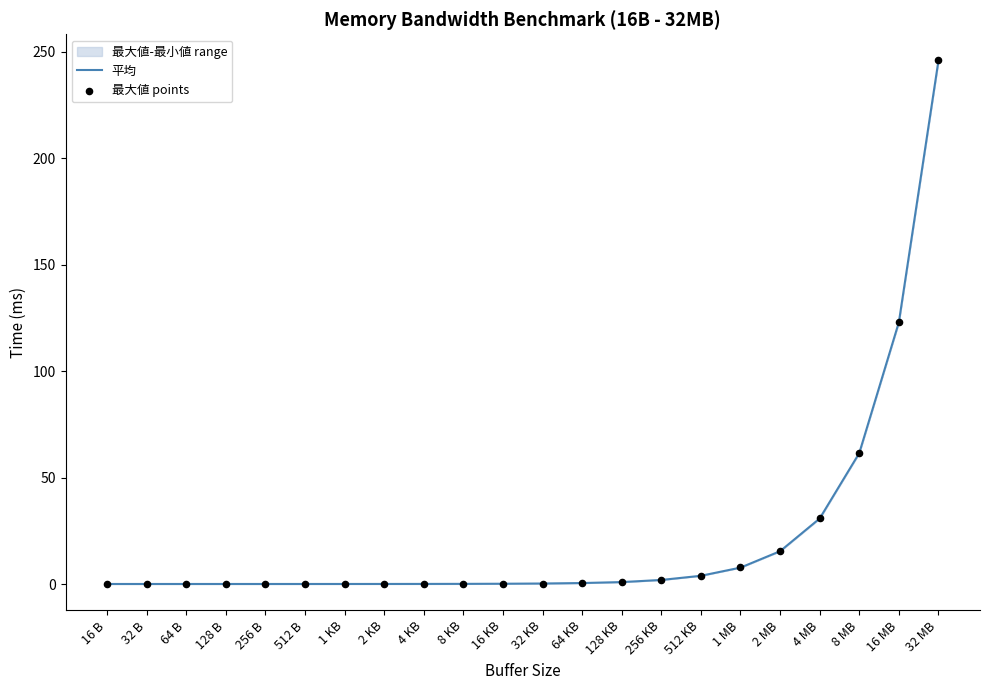

Which series has the largest total across all categories?

最大値 points